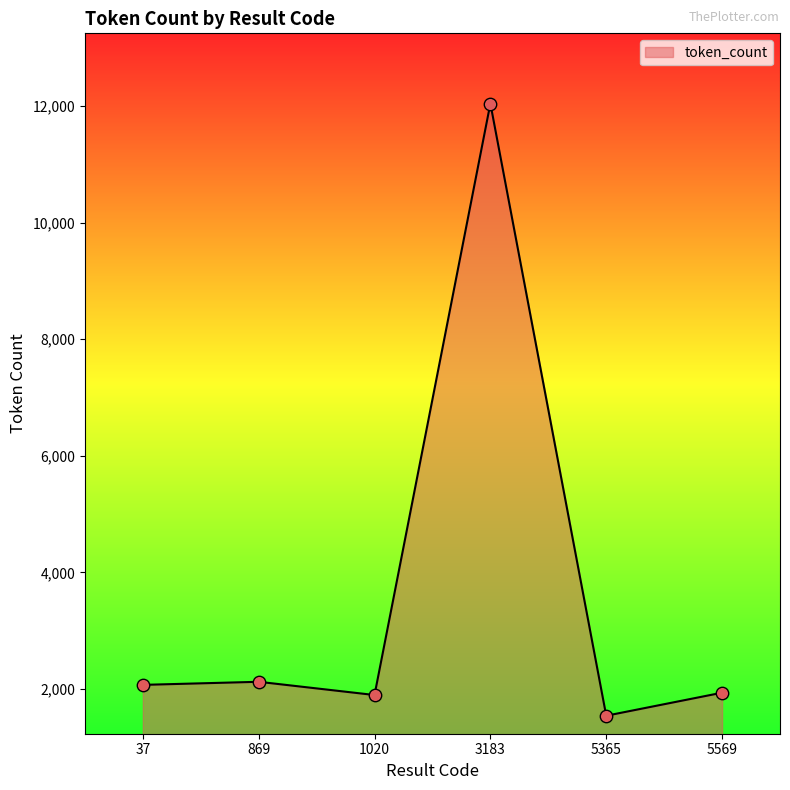

What is the change in value from 1020 to 5365?

-355